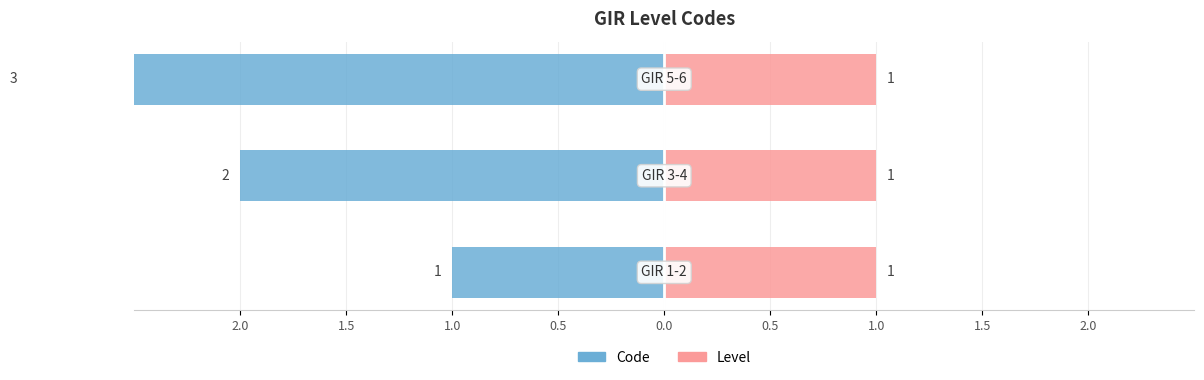

List the series in order of their overall mean, lowest first.

Level, Code